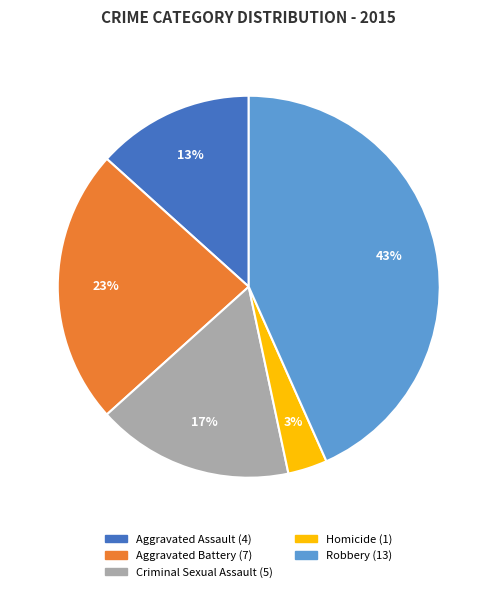

To the nearest percent, what is the difference between the largest and smallest slice percentages?

40%